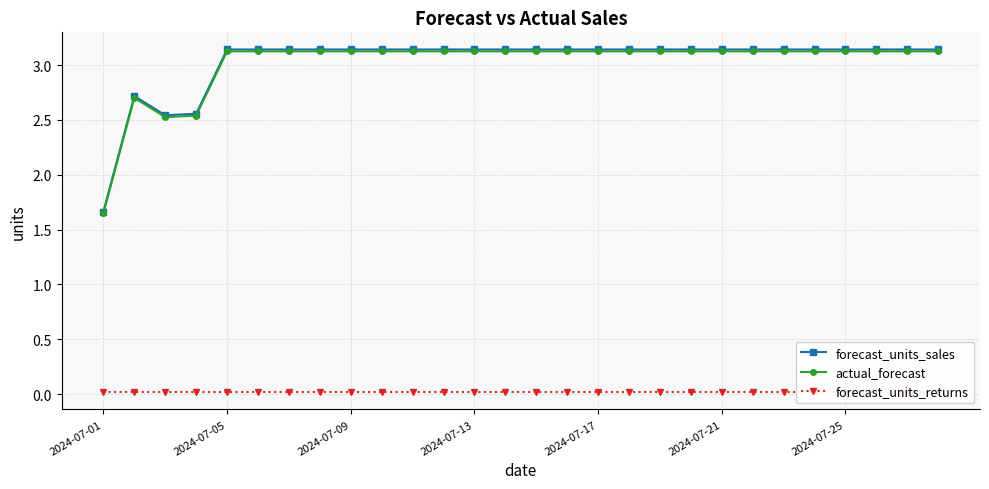

Where is actual_forecast nearest to the value 2?

2024-07-01